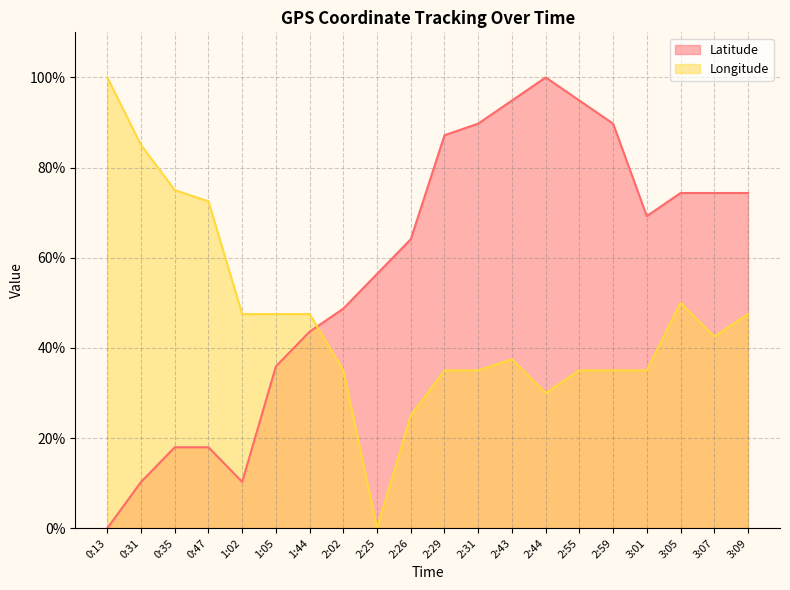

Reading right to left, extract all data points from this chart.

Latitude: 74.4	74.4	74.4	69.2	89.7	94.9	100.0	94.9	89.7	87.2	64.1	56.4	48.7	43.6	35.9	10.3	17.9	17.9	10.3	0.0
Longitude: 47.5	42.5	50.0	35.0	35.0	35.0	30.0	37.5	35.0	35.0	25.0	0.0	35.0	47.5	47.5	47.5	72.5	75.0	85.0	100.0